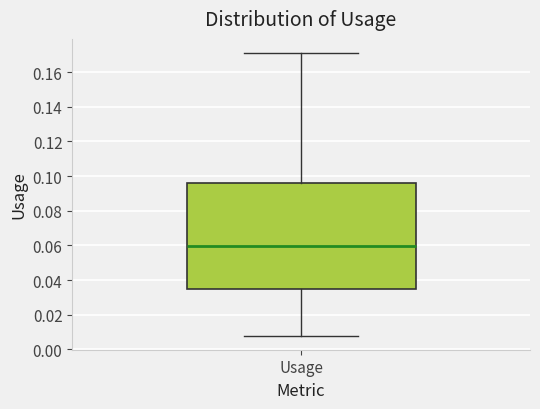

Transcribe this box plot: give where the median line is, the range the box spans, and where the two whiskers end, as read against the y-axis. The values are not printed on the chart, so give them approximately, as read against the axis.

median 0.060, box 0.034 to 0.096, whiskers 0.008 to 0.172